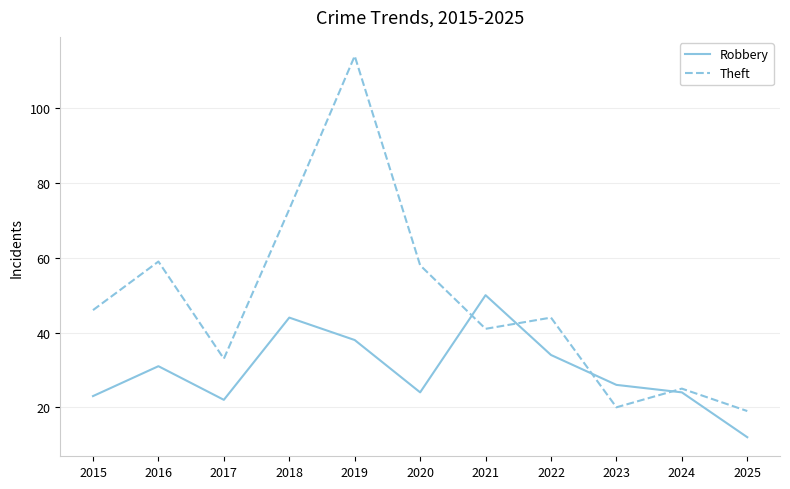

Where is the first local maximum for Robbery?

2016